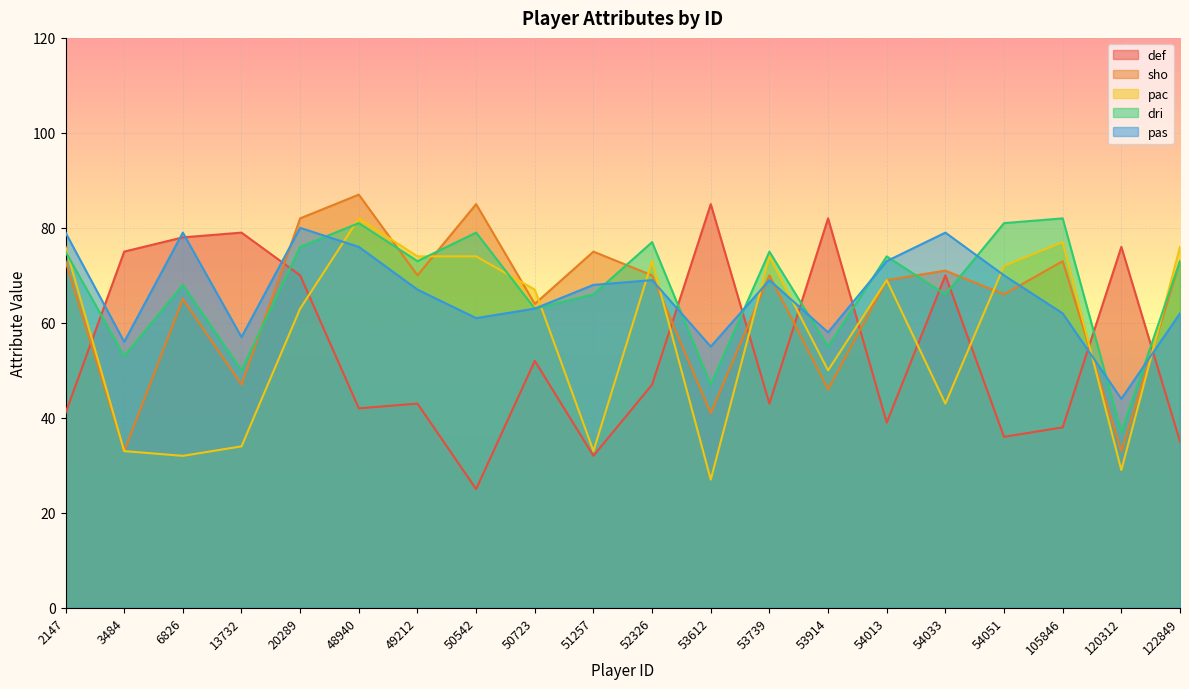

How many series are shown in this chart?

5